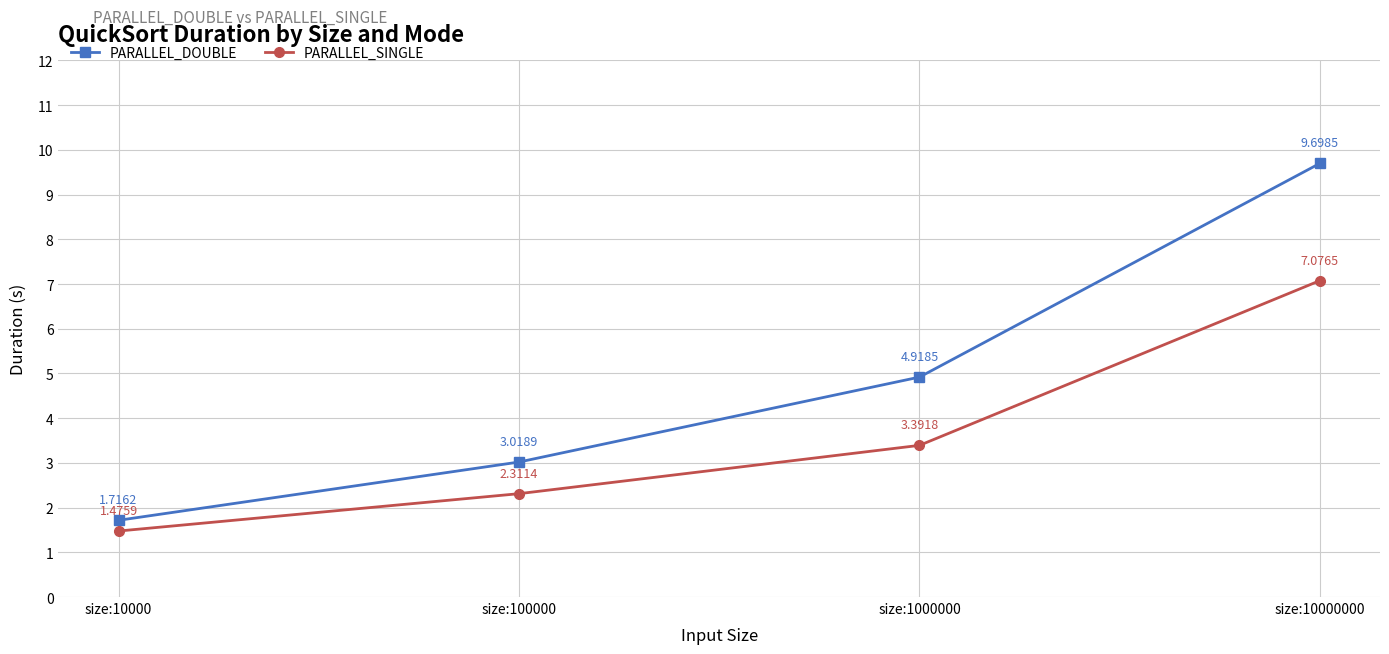

What is the difference between the maximum and minimum values in the PARALLEL_DOUBLE series?

8.0